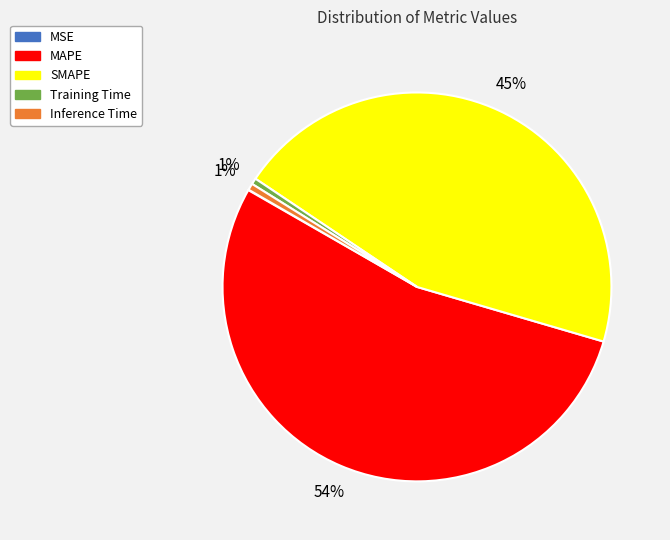

Is there a majority slice in this chart?

Yes